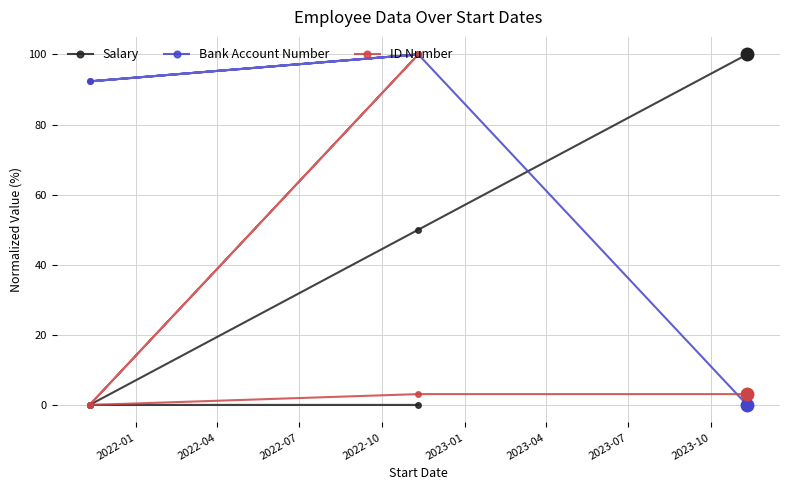

What is the greatest value displayed?

100.0